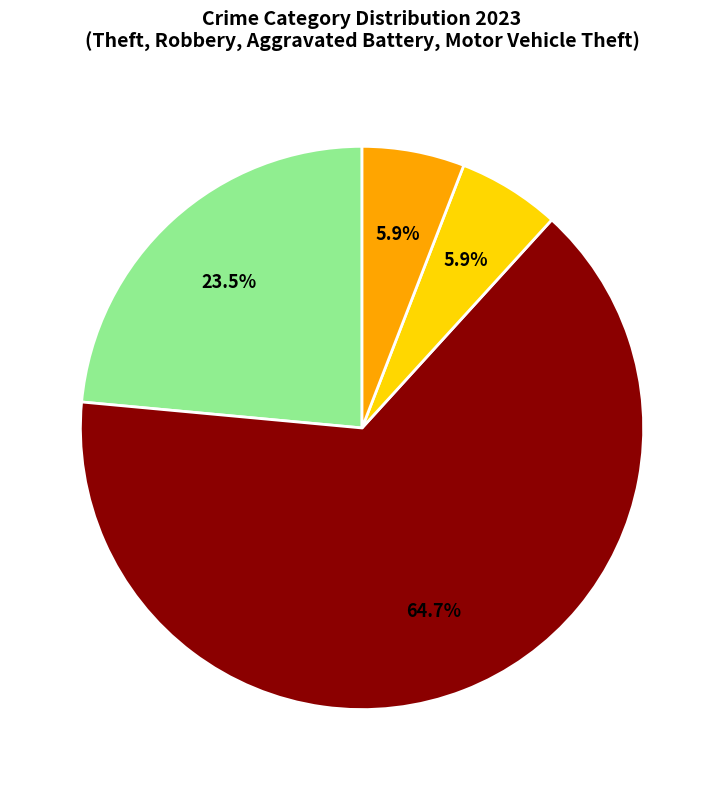

Does any single category account for the majority?

Yes